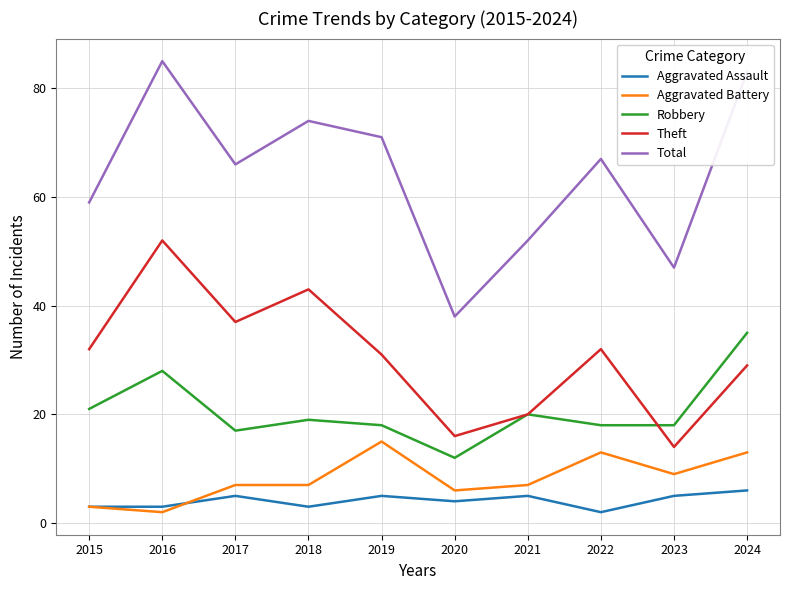

How many lines are shown in the chart?

5